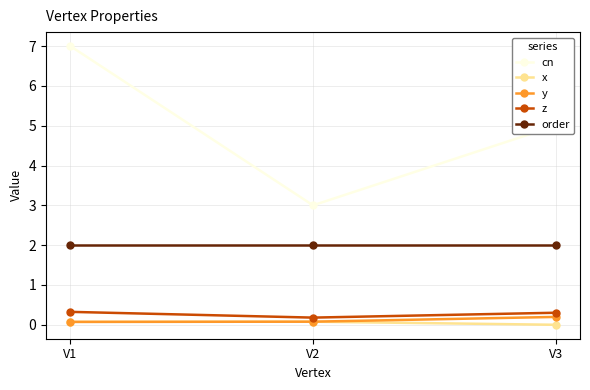

Reading right to left, transcribe all the data shown in this chart.

cn: V3=5.0	V2=3.0	V1=7.0
x: V3=0.0	V2=0.1	V1=0.1
y: V3=0.2	V2=0.1	V1=0.1
z: V3=0.3	V2=0.2	V1=0.3
order: V3=2.0	V2=2.0	V1=2.0